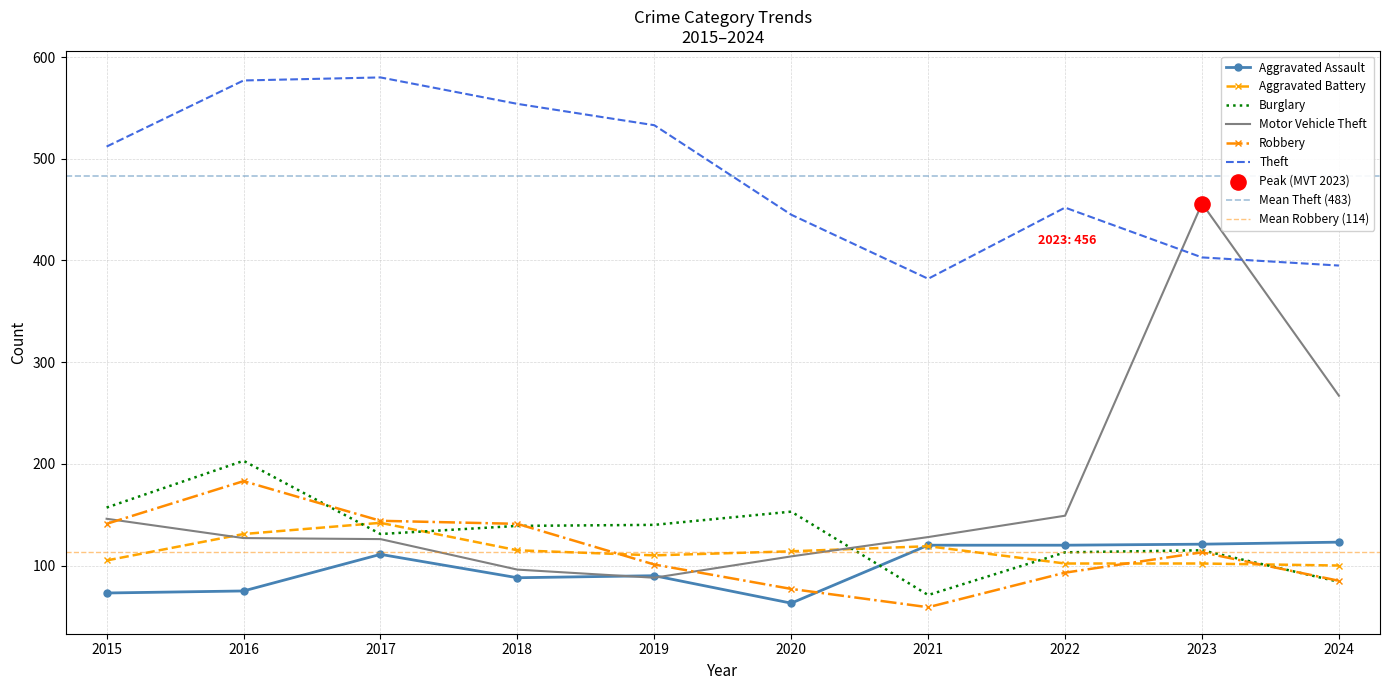

Which series has the largest total across all categories?

Theft